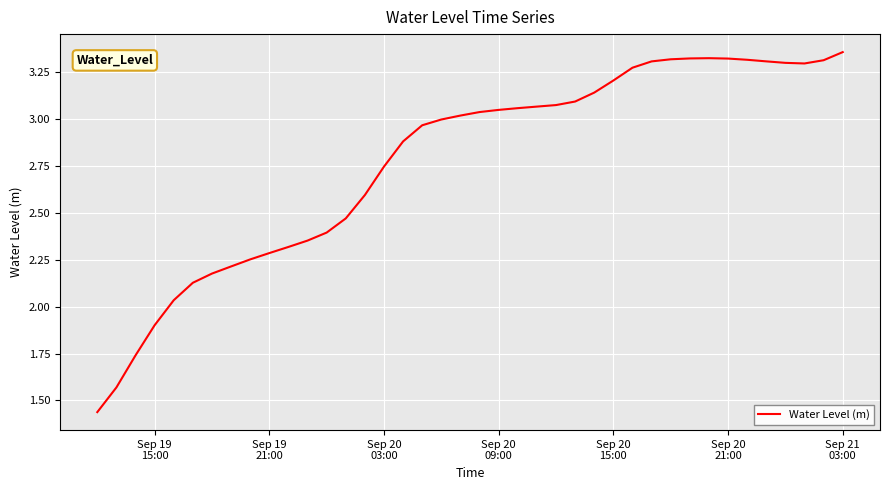

What is the difference between the maximum and minimum values?

1.9